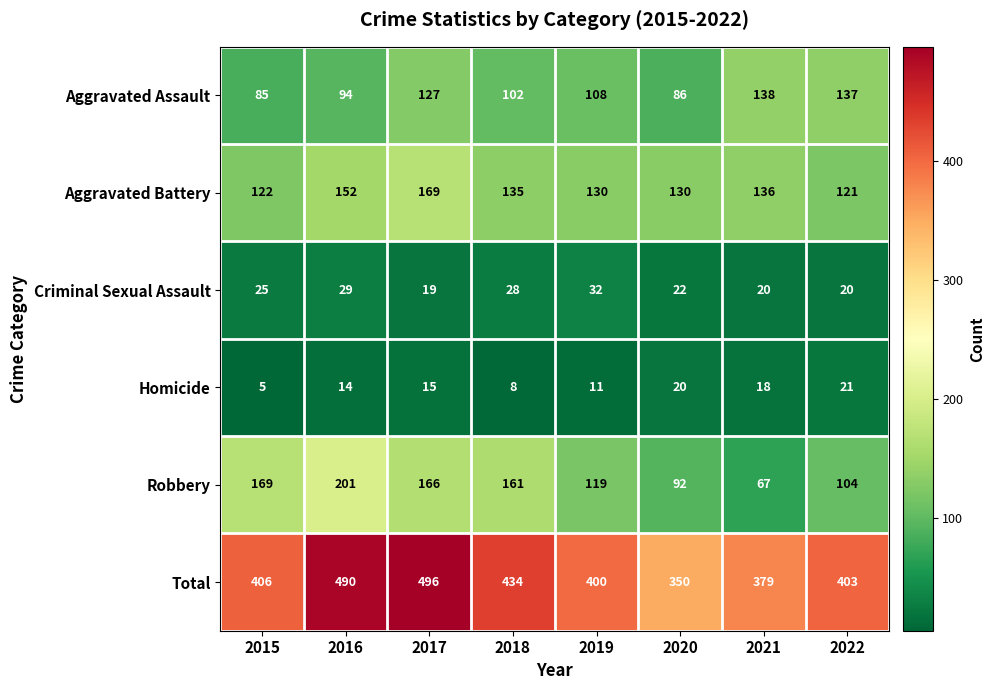

List the series in order of their peak value, lowest first.

Homicide, Criminal Sexual Assault, Aggravated Assault, Aggravated Battery, Robbery, Total